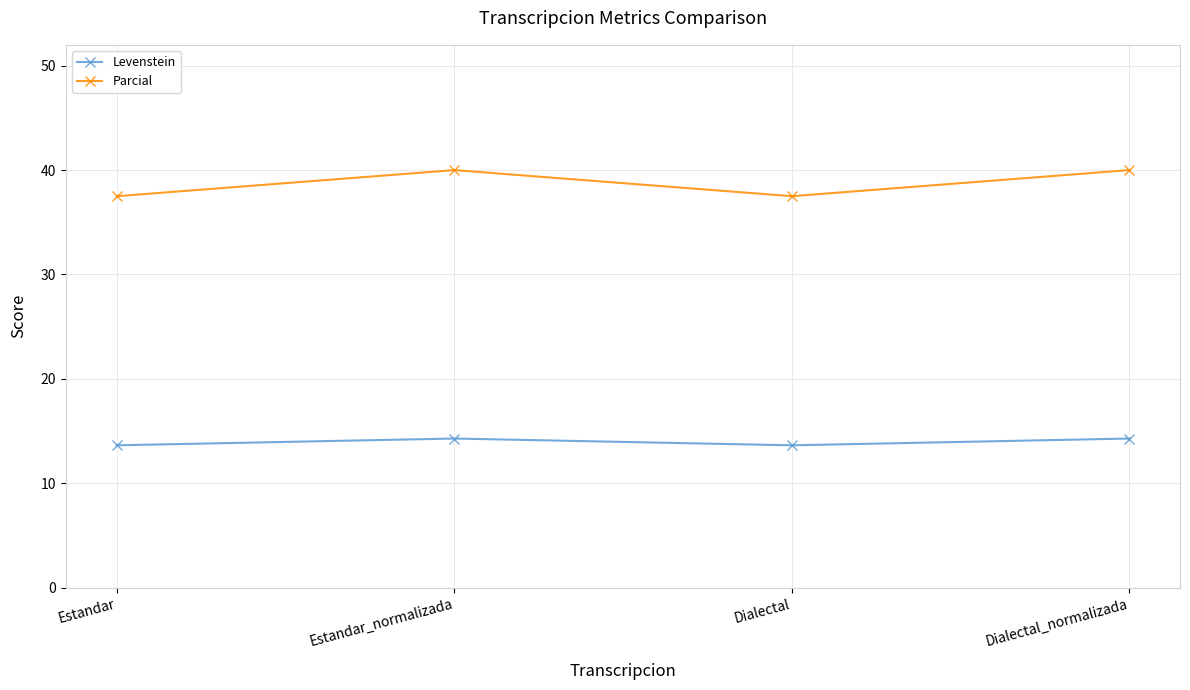

Reading left to right, what are all the values shown in this chart?

Levenstein: Estandar=13.6	Estandar_normalizada=14.3	Dialectal=13.6	Dialectal_normalizada=14.3
Parcial: Estandar=37.5	Estandar_normalizada=40.0	Dialectal=37.5	Dialectal_normalizada=40.0